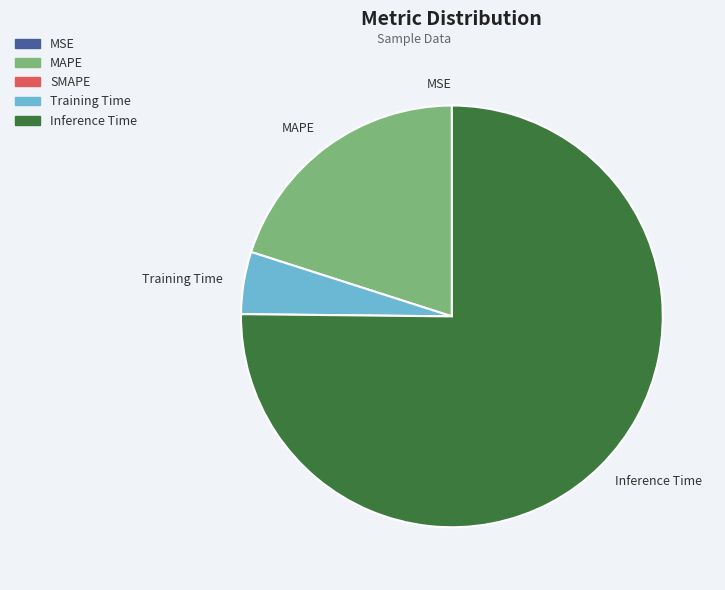

Do Training Time and MAPE together represent more than half of the pie?

No